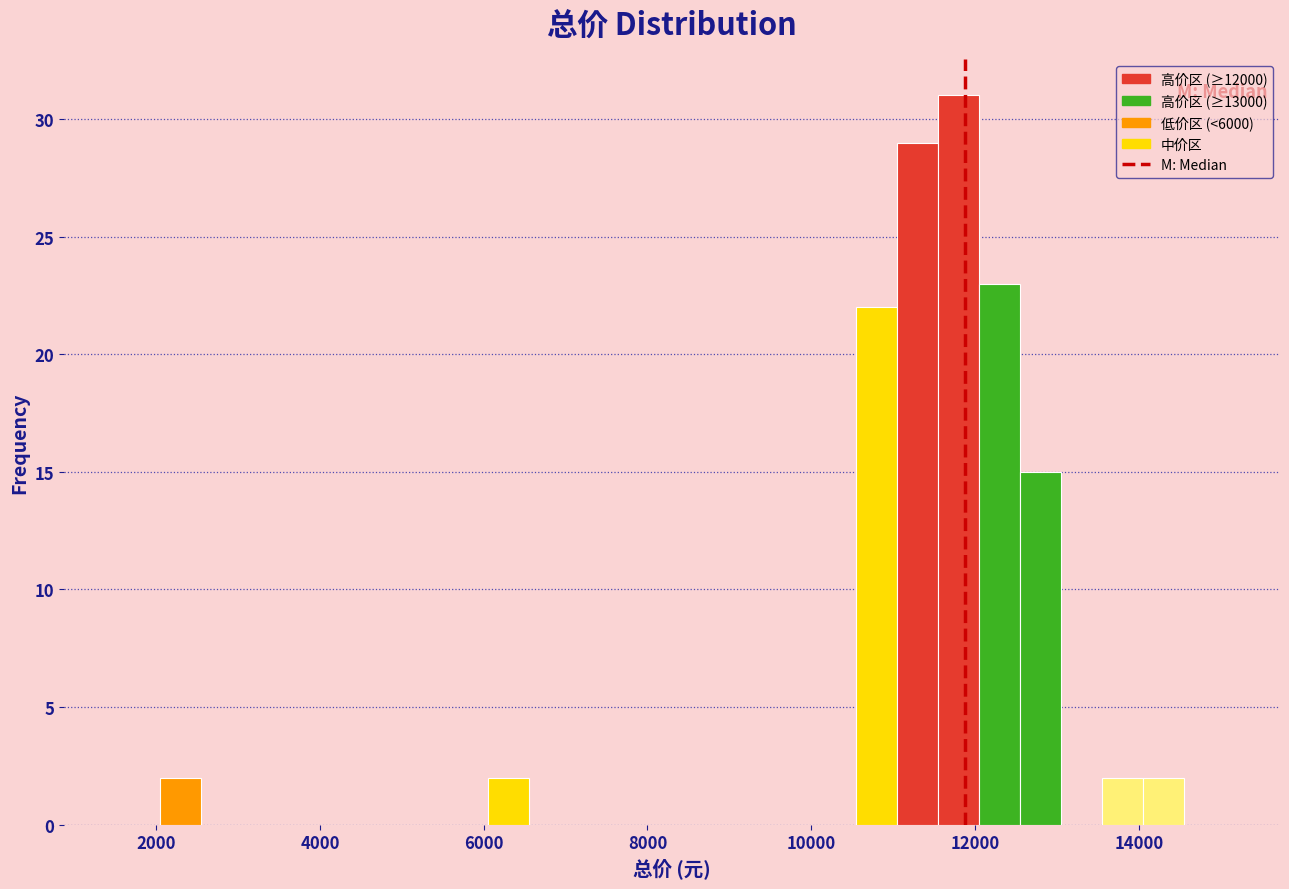

Around what value on the x-axis is the tallest bar? Give the approximate position of its centre, as read against the axis.

11800